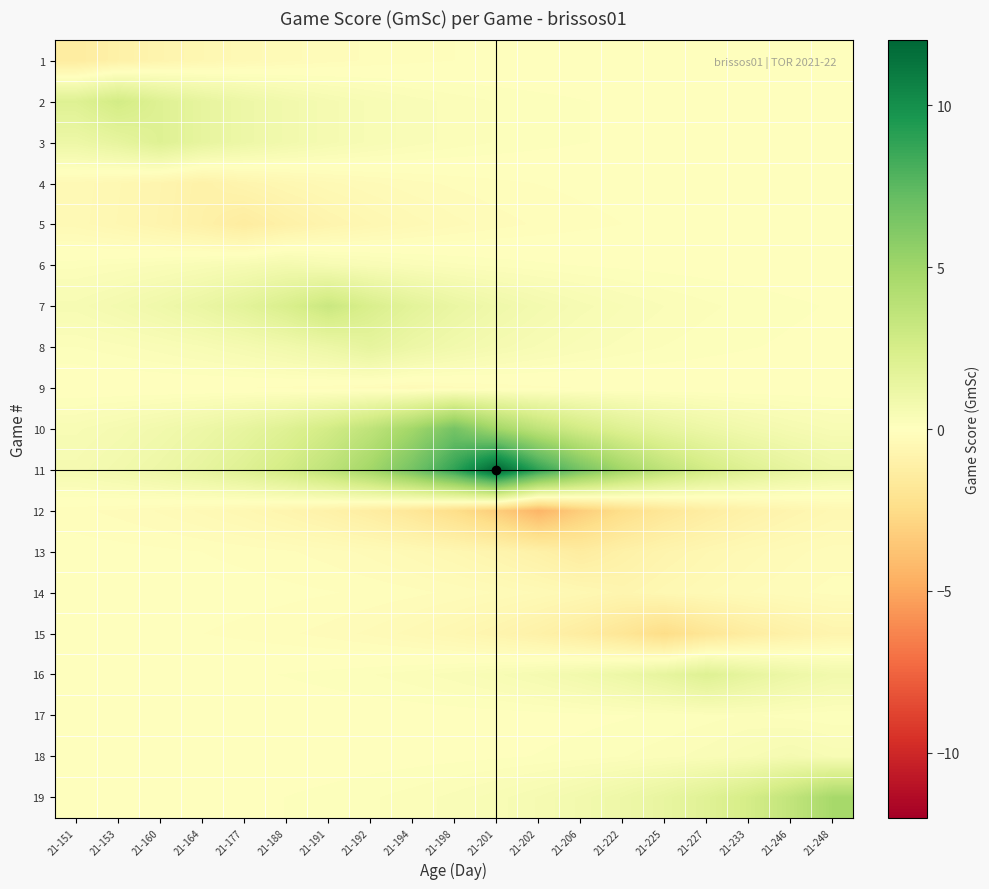

Reading left to right, extract all data points from this chart.

1: 21-151=-1.4	21-153=-1.0	21-160=-0.8	21-164=-0.6	21-177=-0.4	21-188=-0.3	21-191=-0.2	21-192=-0.2	21-194=-0.1	21-198=-0.1	21-201=-0.1	21-202=-0.1	21-206=-0.0	21-222=-0.0	21-225=-0.0	21-227=-0.0	21-233=-0.0	21-246=-0.0	21-248=-0.0
2: 21-151=2.0	21-153=2.7	21-160=2.0	21-164=1.5	21-177=1.1	21-188=0.8	21-191=0.6	21-192=0.4	21-194=0.3	21-198=0.2	21-201=0.2	21-202=0.1	21-206=0.1	21-222=0.1	21-225=0.1	21-227=0.0	21-233=0.0	21-246=0.0	21-248=0.0
3: 21-151=1.1	21-153=1.5	21-160=2.0	21-164=1.5	21-177=1.1	21-188=0.8	21-191=0.6	21-192=0.4	21-194=0.3	21-198=0.2	21-201=0.2	21-202=0.1	21-206=0.1	21-222=0.1	21-225=0.1	21-227=0.0	21-233=0.0	21-246=0.0	21-248=0.0
4: 21-151=-0.4	21-153=-0.5	21-160=-0.7	21-164=-1.0	21-177=-0.7	21-188=-0.5	21-191=-0.4	21-192=-0.3	21-194=-0.2	21-198=-0.2	21-201=-0.1	21-202=-0.1	21-206=-0.1	21-222=-0.0	21-225=-0.0	21-227=-0.0	21-233=-0.0	21-246=-0.0	21-248=-0.0
5: 21-151=-0.4	21-153=-0.6	21-160=-0.8	21-164=-1.0	21-177=-1.4	21-188=-1.0	21-191=-0.8	21-192=-0.6	21-194=-0.4	21-198=-0.3	21-201=-0.2	21-202=-0.2	21-206=-0.1	21-222=-0.1	21-225=-0.1	21-227=-0.1	21-233=-0.0	21-246=-0.0	21-248=-0.0
6: 21-151=0.2	21-153=0.2	21-160=0.3	21-164=0.4	21-177=0.5	21-188=0.7	21-191=0.5	21-192=0.4	21-194=0.3	21-198=0.2	21-201=0.2	21-202=0.1	21-206=0.1	21-222=0.1	21-225=0.0	21-227=0.0	21-233=0.0	21-246=0.0	21-248=0.0
7: 21-151=0.5	21-153=0.7	21-160=0.9	21-164=1.3	21-177=1.7	21-188=2.3	21-191=3.1	21-192=2.3	21-194=1.7	21-198=1.3	21-201=0.9	21-202=0.7	21-206=0.5	21-222=0.4	21-225=0.3	21-227=0.2	21-233=0.2	21-246=0.1	21-248=0.1
8: 21-151=0.2	21-153=0.2	21-160=0.3	21-164=0.5	21-177=0.6	21-188=0.8	21-191=1.1	21-192=1.5	21-194=1.1	21-198=0.8	21-201=0.6	21-202=0.5	21-206=0.3	21-222=0.2	21-225=0.2	21-227=0.1	21-233=0.1	21-246=0.1	21-248=0.1
9: 21-151=-0.0	21-153=-0.0	21-160=-0.0	21-164=-0.1	21-177=-0.1	21-188=-0.1	21-191=-0.2	21-192=-0.2	21-194=-0.3	21-198=-0.2	21-201=-0.2	21-202=-0.1	21-206=-0.1	21-222=-0.1	21-225=-0.0	21-227=-0.0	21-233=-0.0	21-246=-0.0	21-248=-0.0
10: 21-151=0.4	21-153=0.6	21-160=0.8	21-164=1.1	21-177=1.5	21-188=2.0	21-191=2.7	21-192=3.6	21-194=4.9	21-198=6.6	21-201=4.9	21-202=3.6	21-206=2.7	21-222=2.0	21-225=1.5	21-227=1.1	21-233=0.8	21-246=0.6	21-248=0.4
11: 21-151=0.6	21-153=0.8	21-160=1.1	21-164=1.5	21-177=2.0	21-188=2.7	21-191=3.6	21-192=4.9	21-194=6.6	21-198=8.9	21-201=12.0	21-202=8.9	21-206=6.6	21-222=4.9	21-225=3.6	21-227=2.7	21-233=2.0	21-246=1.5	21-248=1.1
12: 21-151=-0.2	21-153=-0.2	21-160=-0.3	21-164=-0.4	21-177=-0.5	21-188=-0.7	21-191=-1.0	21-192=-1.3	21-194=-1.8	21-198=-2.4	21-201=-3.3	21-202=-4.4	21-206=-3.3	21-222=-2.4	21-225=-1.8	21-227=-1.3	21-233=-1.0	21-246=-0.7	21-248=-0.5
13: 21-151=-0.0	21-153=-0.1	21-160=-0.1	21-164=-0.1	21-177=-0.1	21-188=-0.2	21-191=-0.2	21-192=-0.3	21-194=-0.4	21-198=-0.6	21-201=-0.8	21-202=-1.0	21-206=-1.4	21-222=-1.0	21-225=-0.8	21-227=-0.6	21-233=-0.4	21-246=-0.3	21-248=-0.2
14: 21-151=-0.0	21-153=-0.0	21-160=-0.0	21-164=-0.0	21-177=-0.0	21-188=-0.1	21-191=-0.1	21-192=-0.1	21-194=-0.2	21-198=-0.2	21-201=-0.3	21-202=-0.4	21-206=-0.5	21-222=-0.7	21-225=-0.5	21-227=-0.4	21-233=-0.3	21-246=-0.2	21-248=-0.2
15: 21-151=-0.0	21-153=-0.1	21-160=-0.1	21-164=-0.1	21-177=-0.1	21-188=-0.2	21-191=-0.2	21-192=-0.3	21-194=-0.4	21-198=-0.6	21-201=-0.8	21-202=-1.0	21-206=-1.4	21-222=-1.9	21-225=-2.5	21-227=-1.9	21-233=-1.4	21-246=-1.0	21-248=-0.8
16: 21-151=0.0	21-153=0.0	21-160=0.0	21-164=0.1	21-177=0.1	21-188=0.1	21-191=0.1	21-192=0.2	21-194=0.2	21-198=0.3	21-201=0.4	21-202=0.6	21-206=0.8	21-222=1.1	21-225=1.5	21-227=2.0	21-233=1.5	21-246=1.1	21-248=0.8
17: 21-151=0.0	21-153=0.0	21-160=0.0	21-164=0.0	21-177=0.0	21-188=0.0	21-191=0.0	21-192=0.0	21-194=0.0	21-198=0.0	21-201=0.0	21-202=0.0	21-206=0.1	21-222=0.1	21-225=0.1	21-227=0.1	21-233=0.2	21-246=0.1	21-248=0.1
18: 21-151=0.0	21-153=0.0	21-160=0.0	21-164=0.0	21-177=0.0	21-188=0.0	21-191=0.0	21-192=0.0	21-194=0.0	21-198=0.1	21-201=0.1	21-202=0.1	21-206=0.1	21-222=0.2	21-225=0.2	21-227=0.3	21-233=0.4	21-246=0.6	21-248=0.4
19: 21-151=0.0	21-153=0.0	21-160=0.0	21-164=0.1	21-177=0.1	21-188=0.1	21-191=0.1	21-192=0.2	21-194=0.2	21-198=0.3	21-201=0.4	21-202=0.6	21-206=0.8	21-222=1.0	21-225=1.4	21-227=1.9	21-233=2.6	21-246=3.5	21-248=4.7